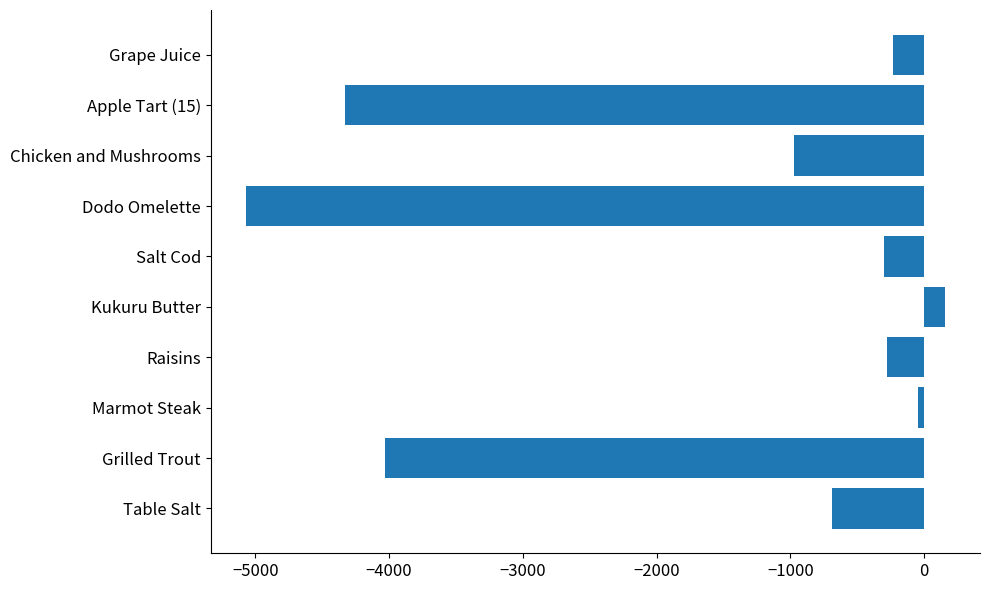

How many values exceed -302?

4